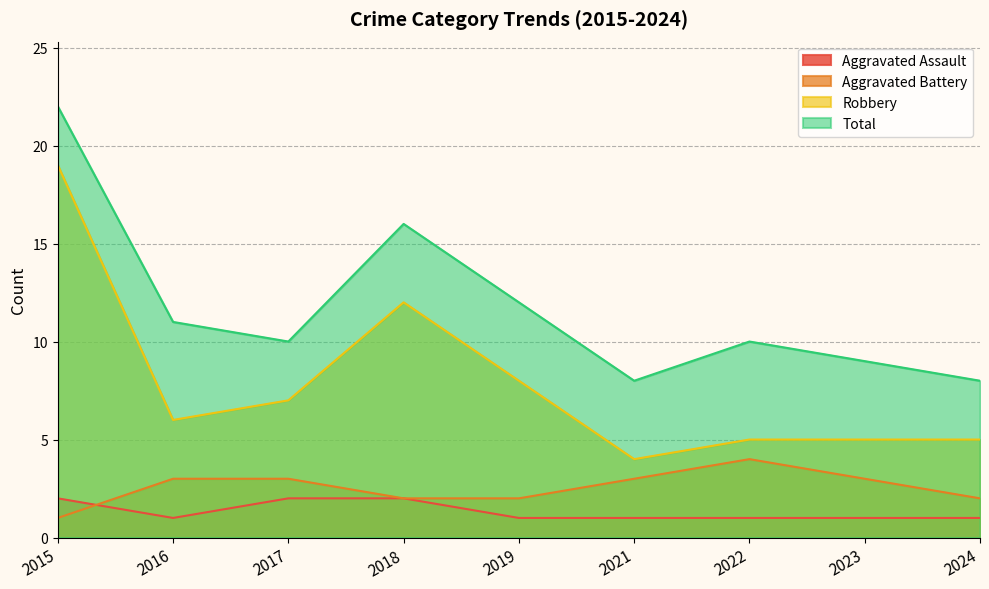

At which category is the sum across all series the highest?

2015